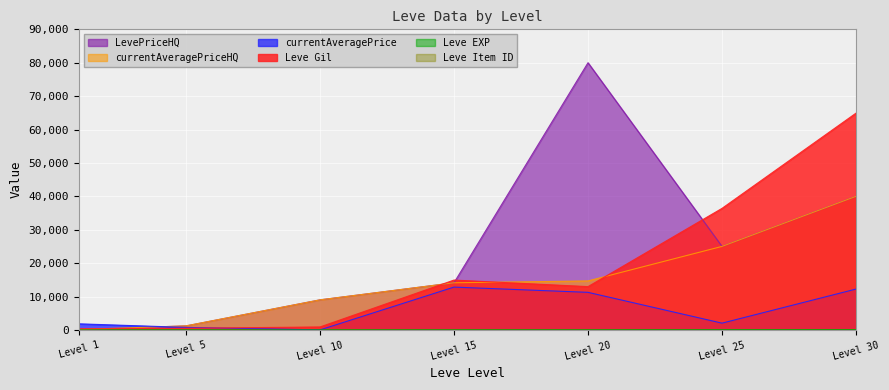

Reading right to left, list all the values displayed in this chart.

Leve EXP: 62	36	17	13	7	3	1
Leve Gil: 64910	36390	12960	14920	880	490	330
currentAveragePrice: 12228	2024	11248	12817	0	749	1820
LevePriceHQ: 39999	25000	80000	14110	9000	1200	108
currentAveragePriceHQ: 39999	25000	14665	14110	9000	1202	108